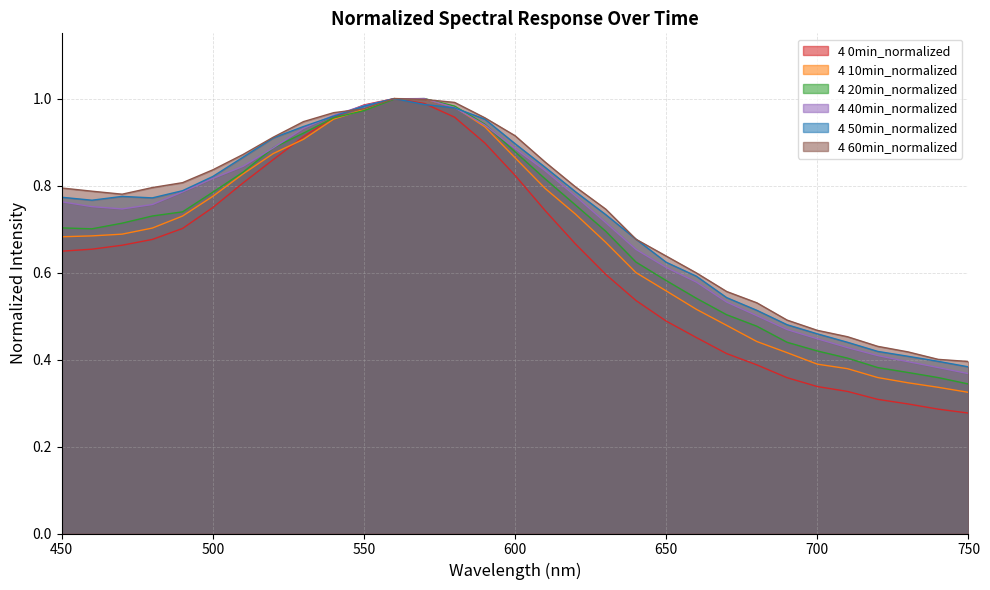

What is the value of the 4 10min_normalized point at the 7th from the left?

0.8